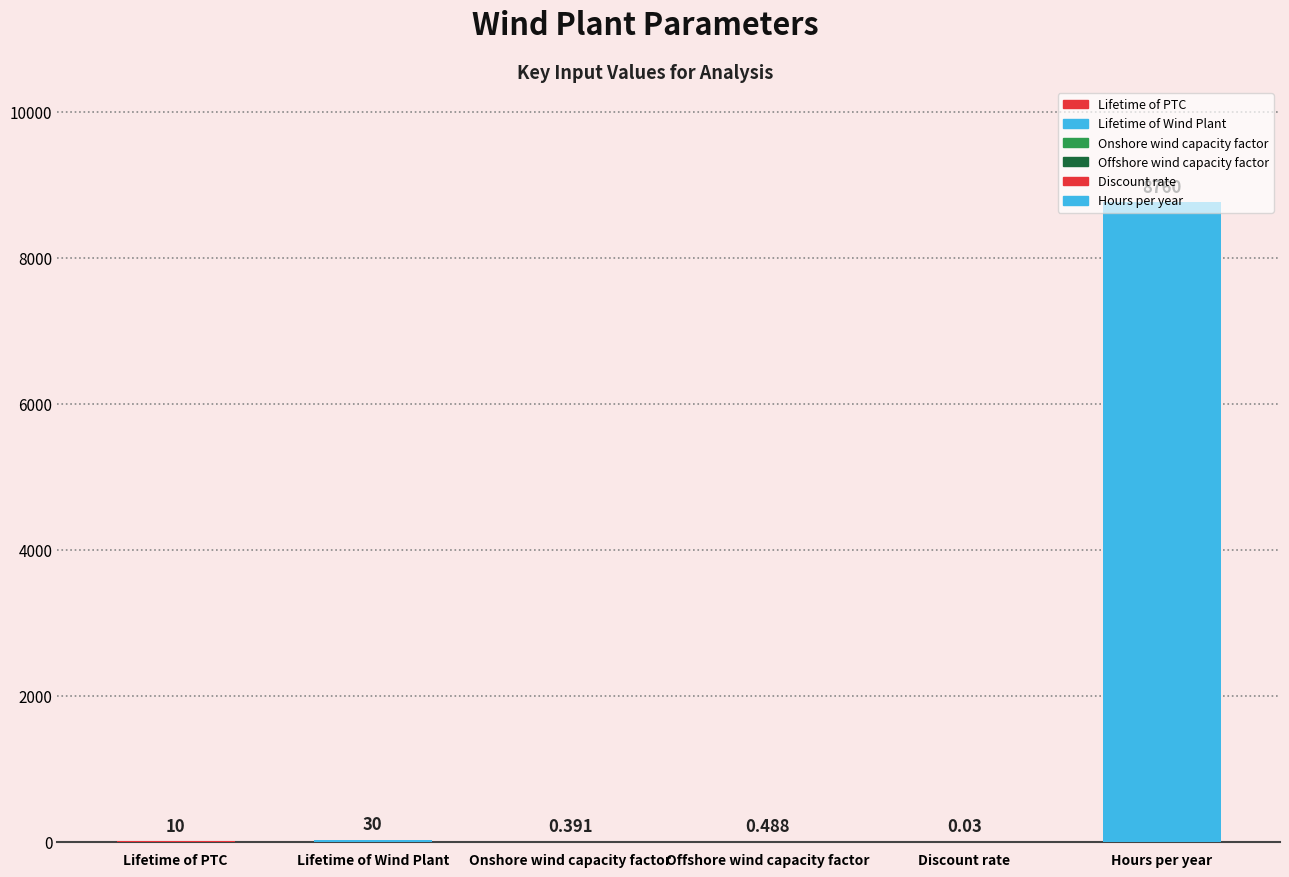

Which category has the highest value across all series?

Hours per year